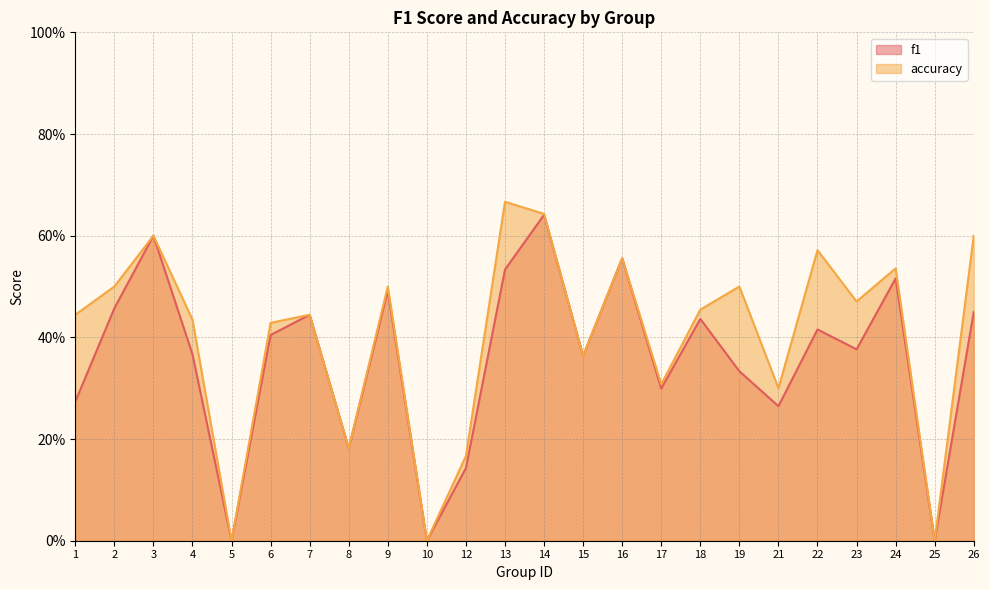

Count the number of data series in this chart.

2